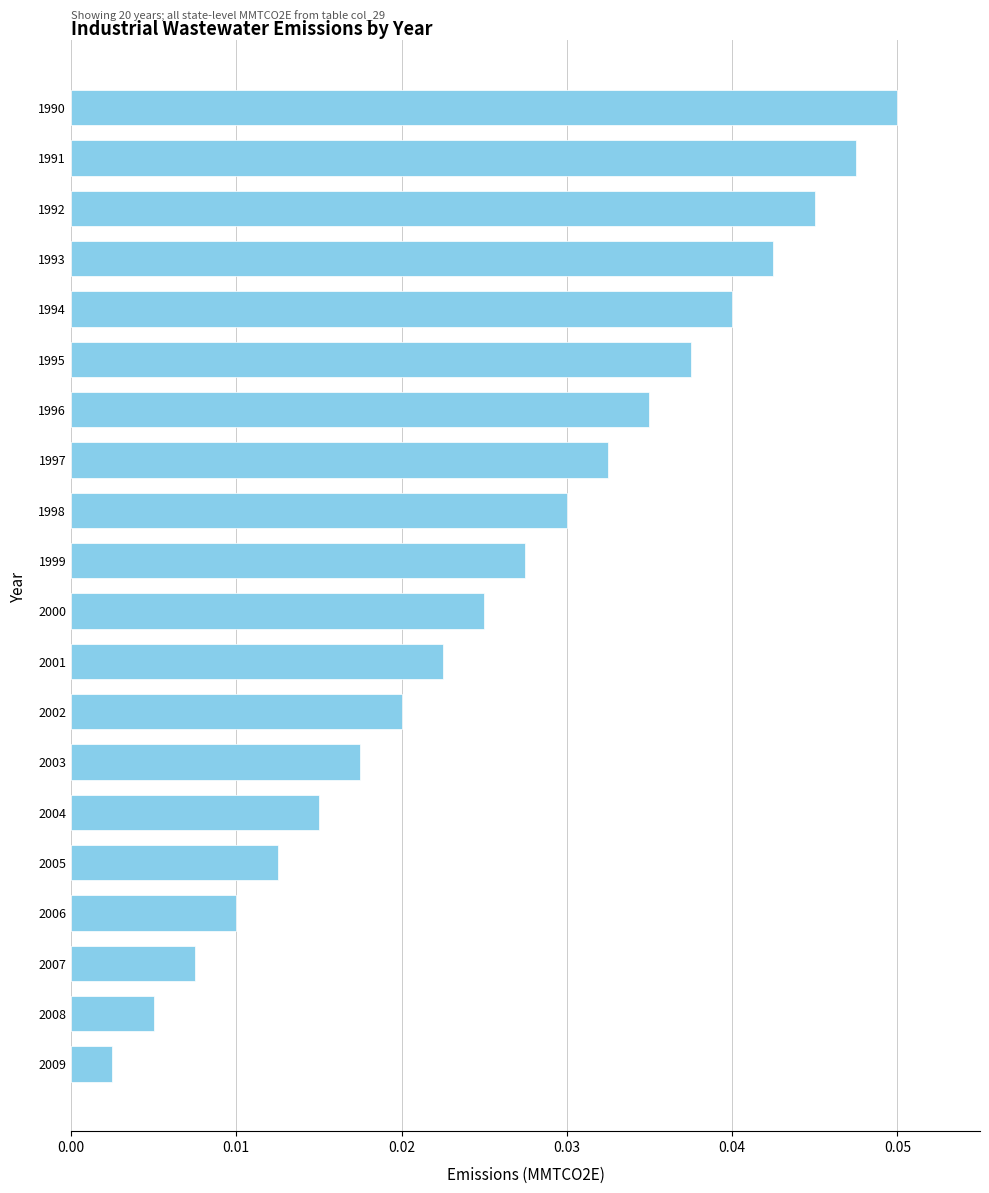

Which label corresponds to the largest value in the chart?

1990